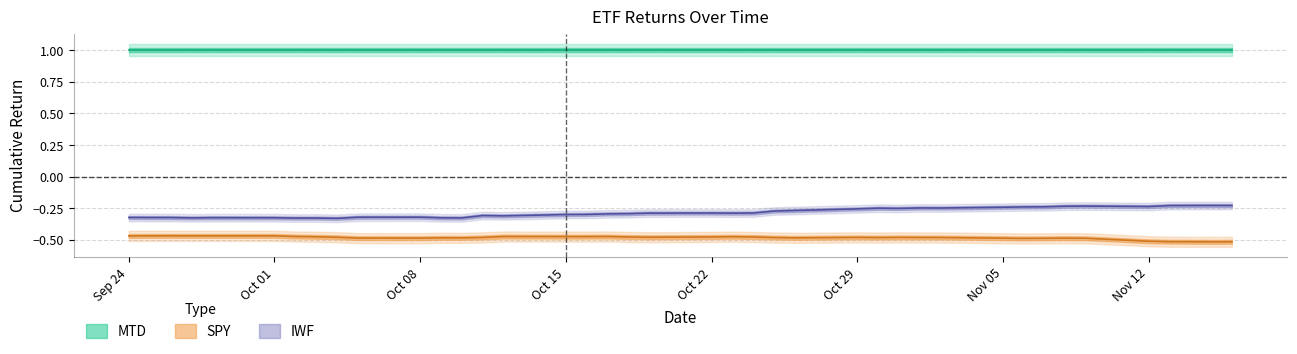

What is the lowest value of the IWF series?

-0.3